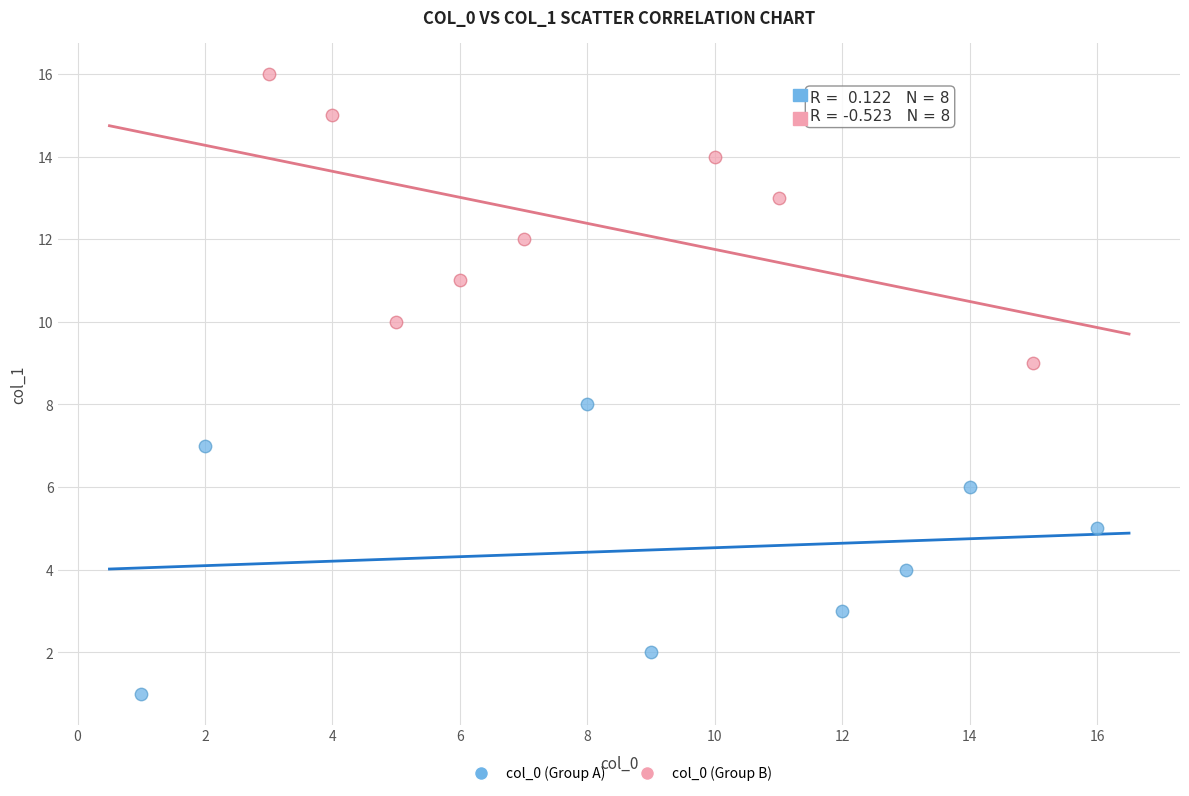

Which series reaches the maximum Y coordinate?

col_0 (Group B)